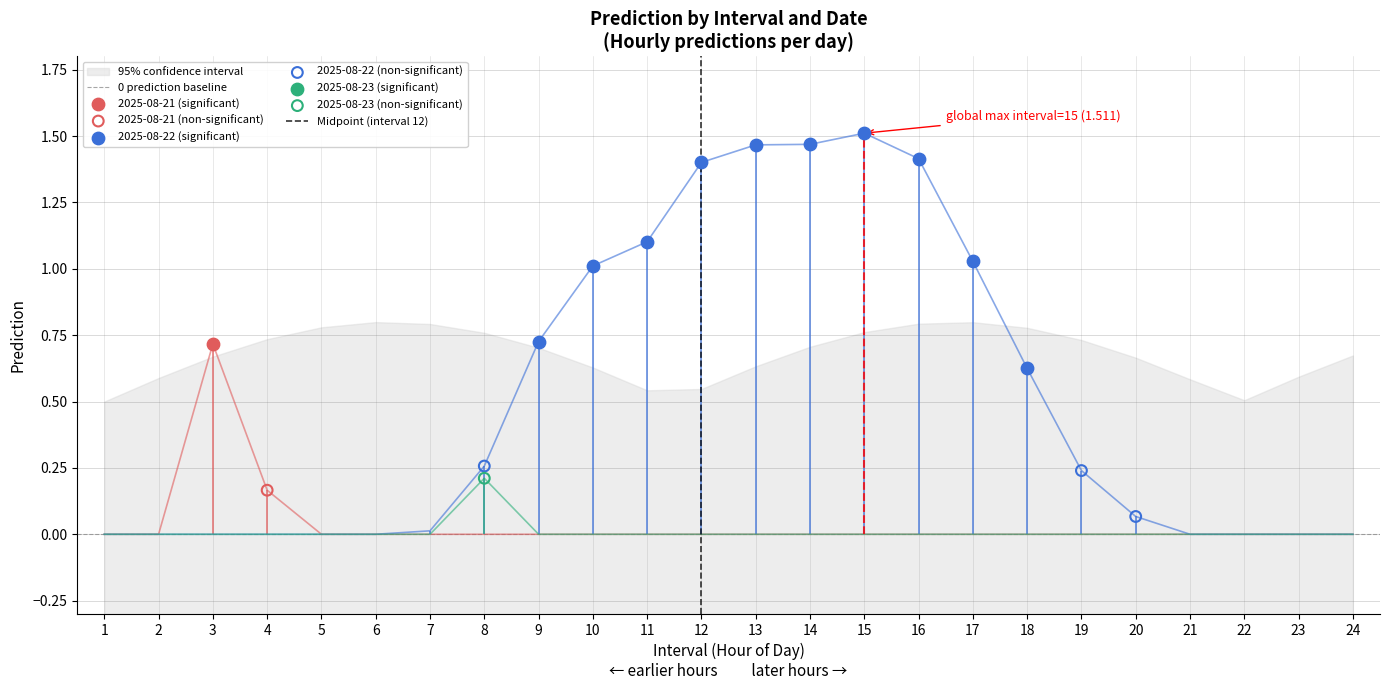

Which series has the largest Y range (max minus min)?

2025-08-22